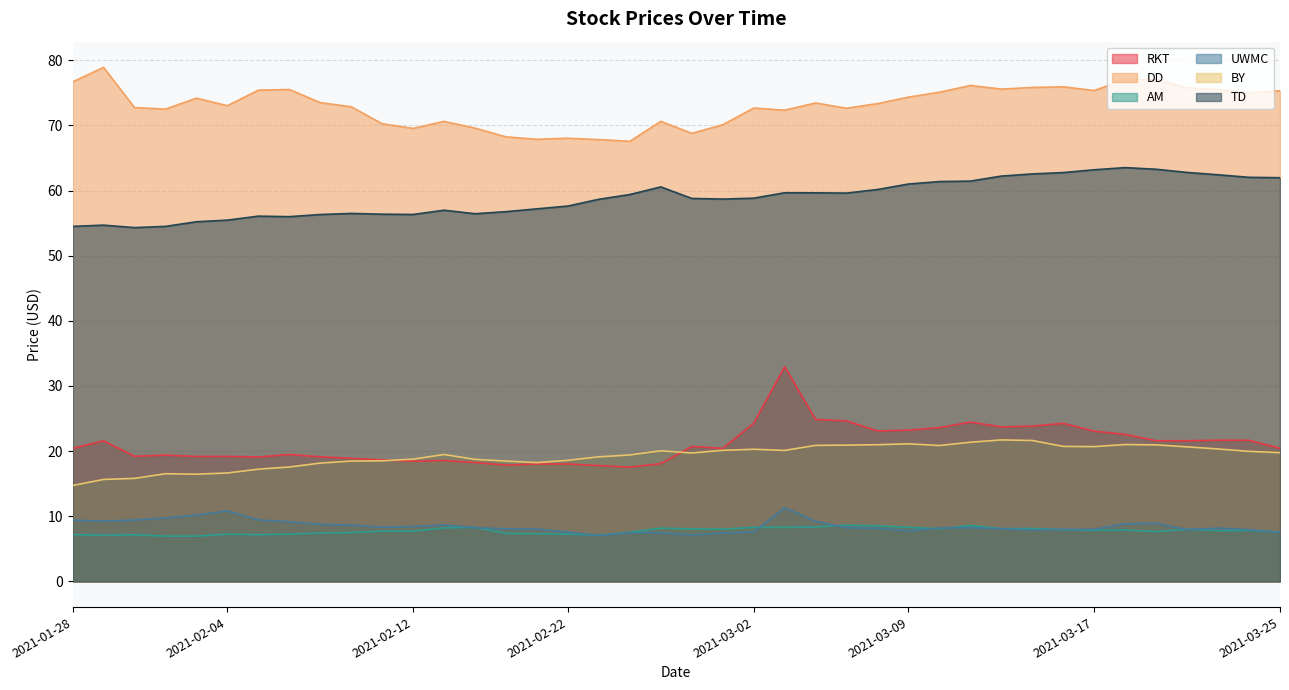

Does the chart display data point markers on the line(s)?

No